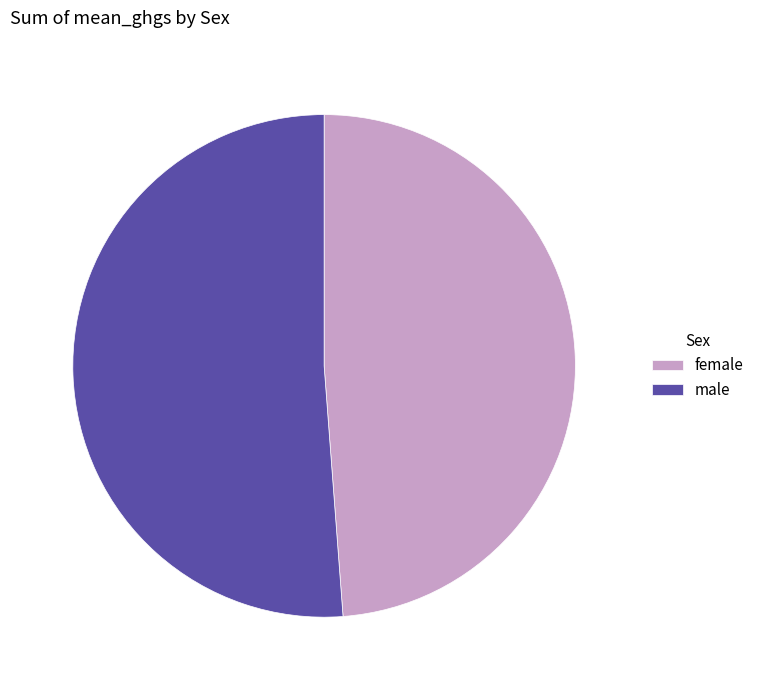

Which category has the smallest portion of the pie?

female